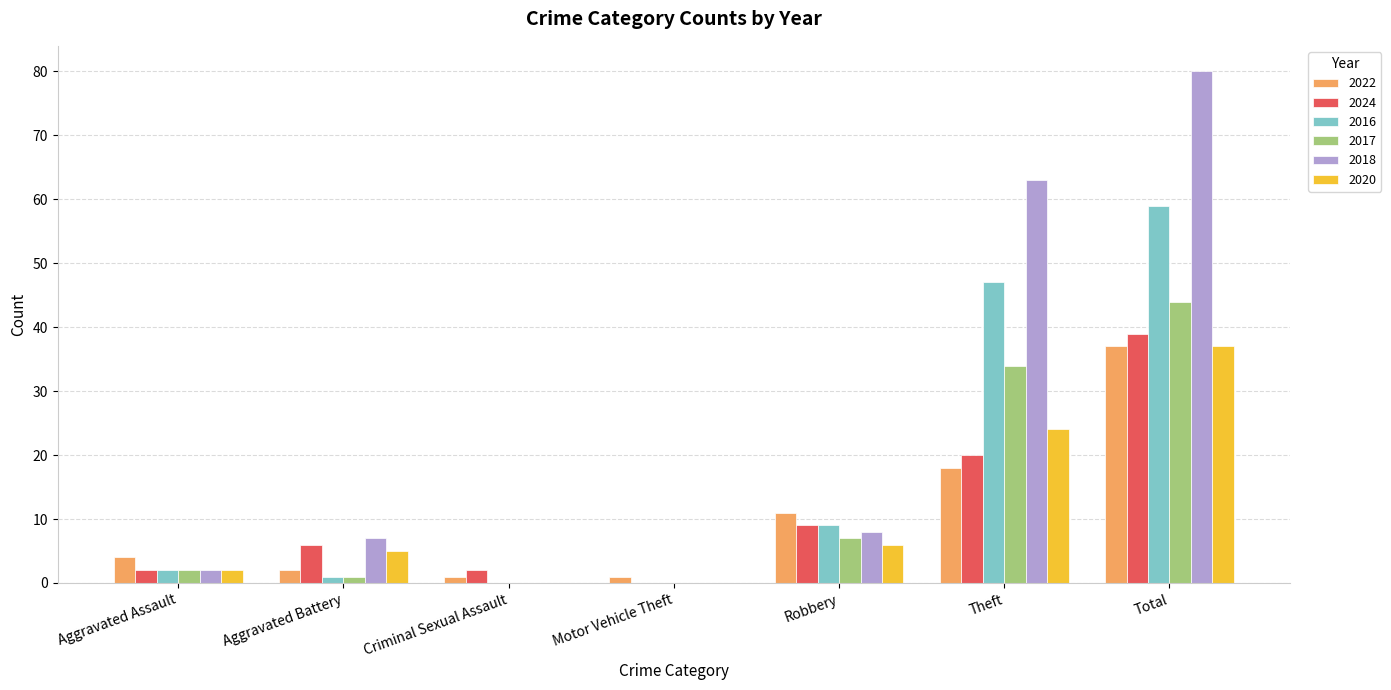

Is it true that 2024 equals 2 at Aggravated Battery?

False